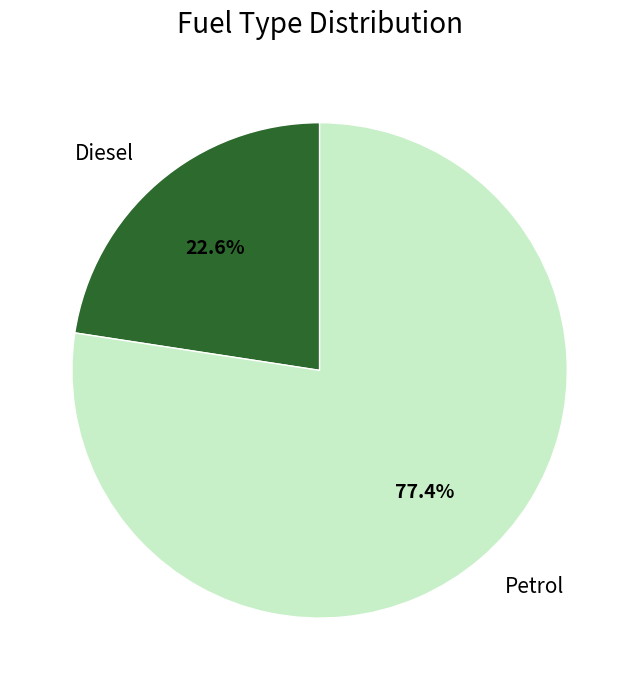

Is it true that Diesel is 15% of the pie?

False